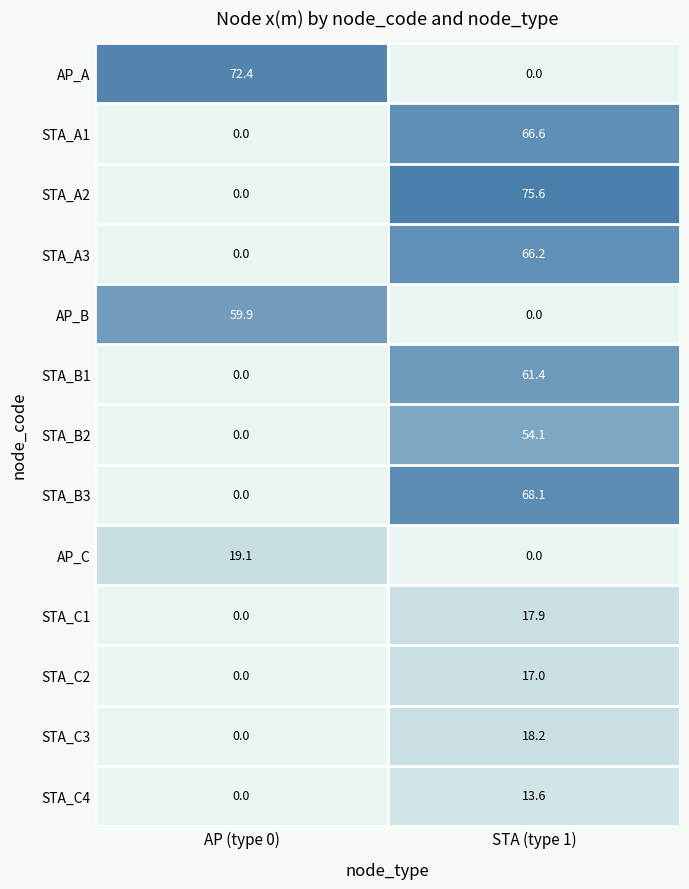

The STA_B2 series shows 17.8 at STA (type 1). True or false?

False